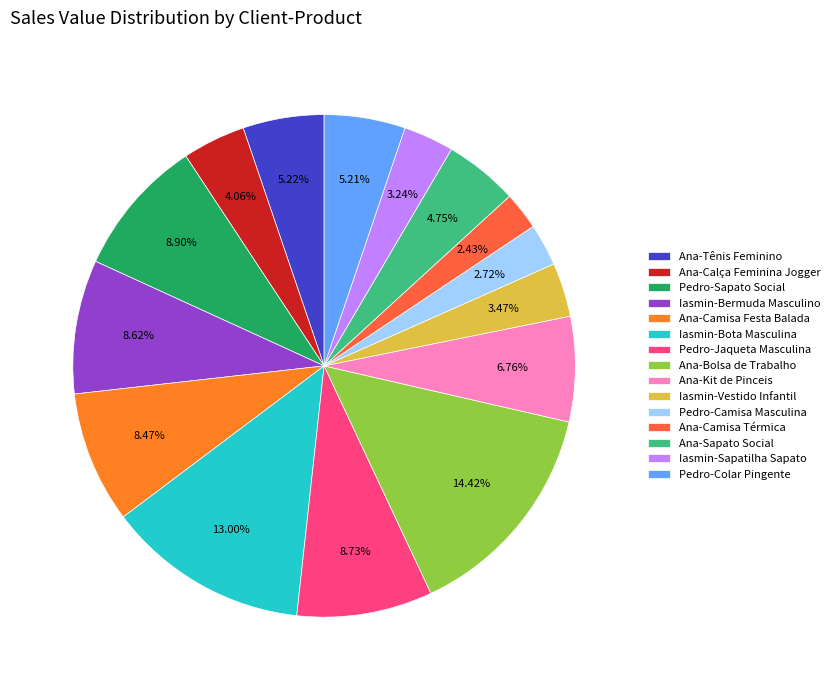

What percentage is the Pedro-Jaqueta Masculina slice, to the nearest percent?

9%